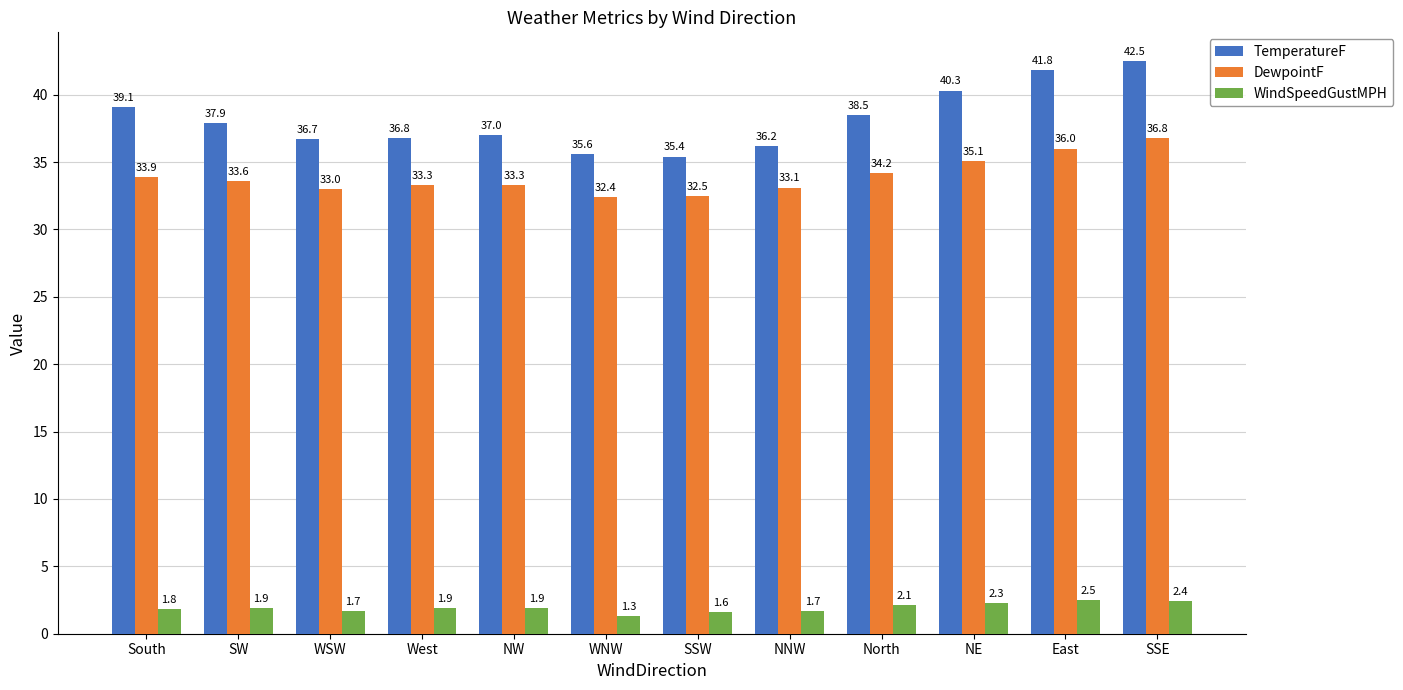

The value of DewpointF at WSW is 15.6. True or false?

False